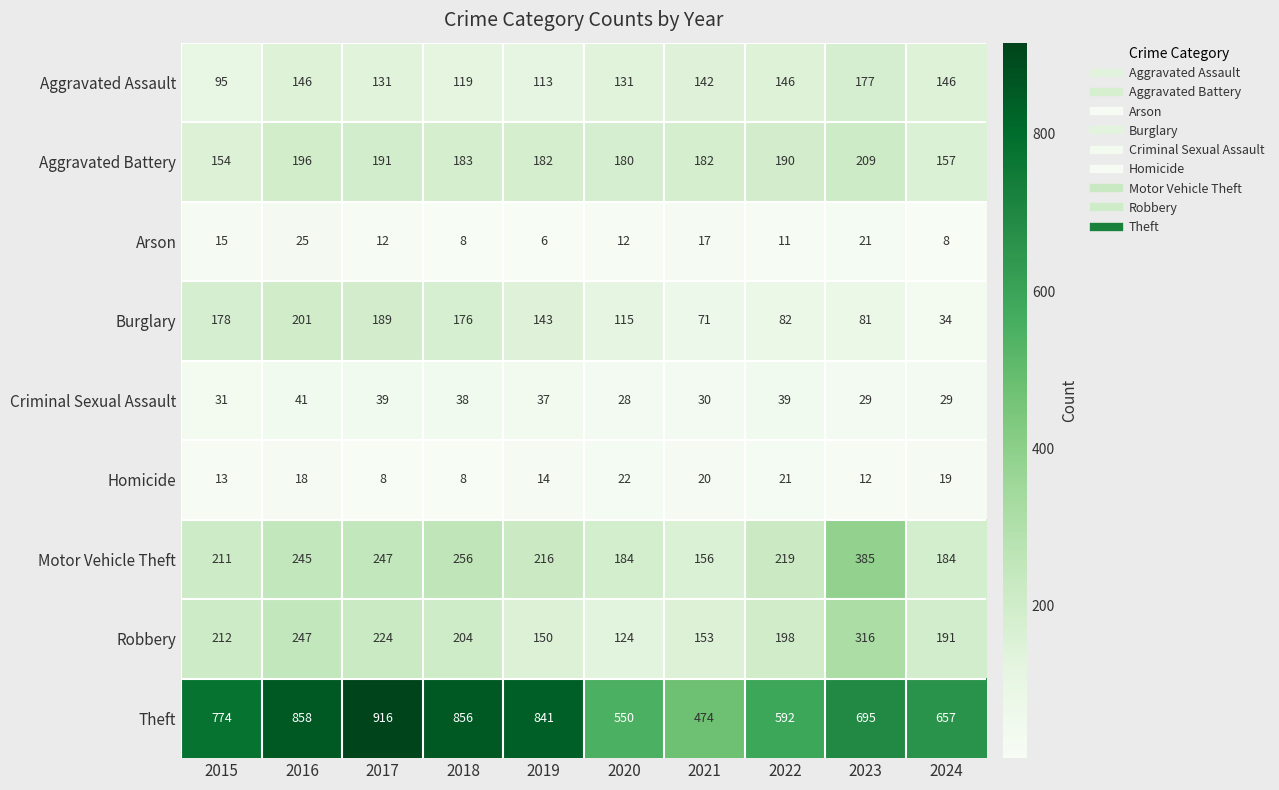

True or false: Arson has a value of 28 at 2021.

False